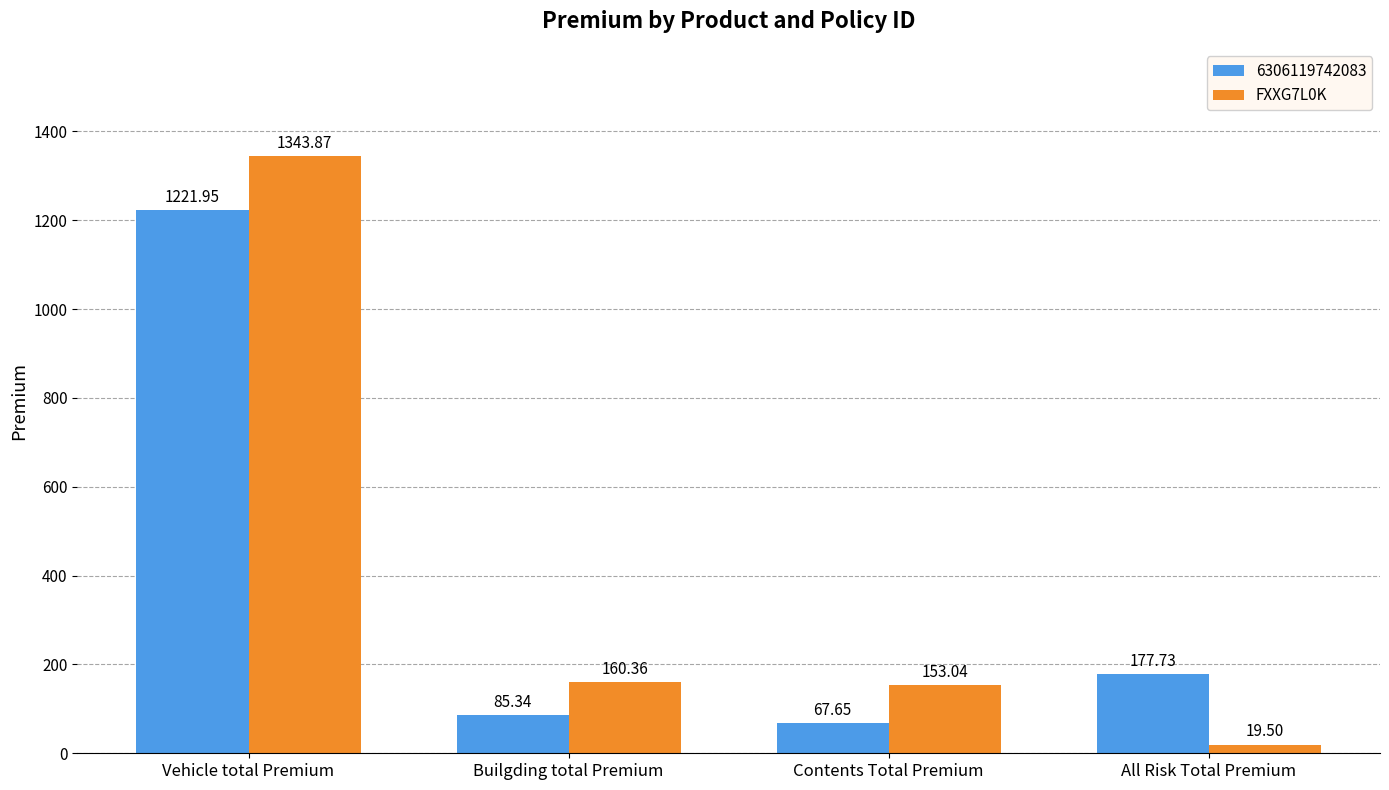

At which category is the sum across all series the highest?

Vehicle total Premium